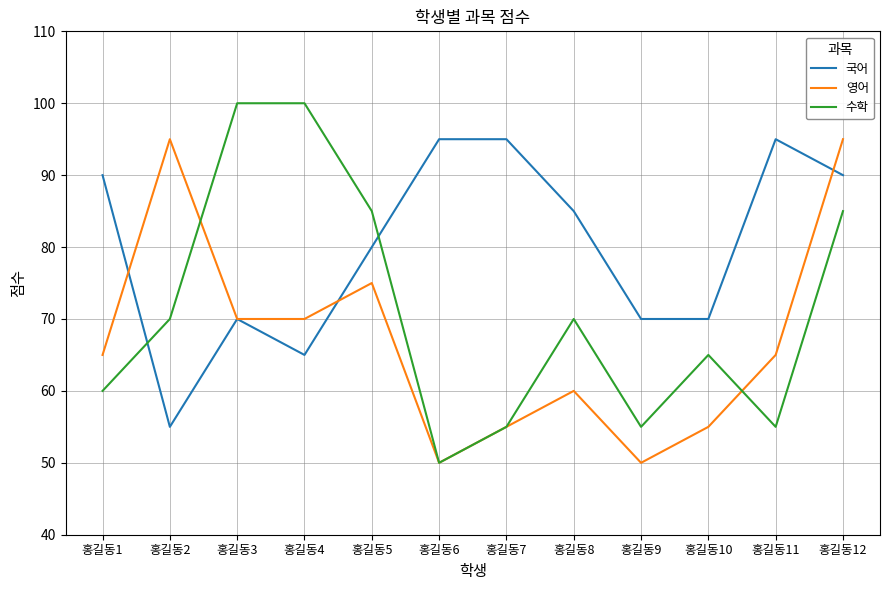

How many intersections are there between 수학 and 국어?

2